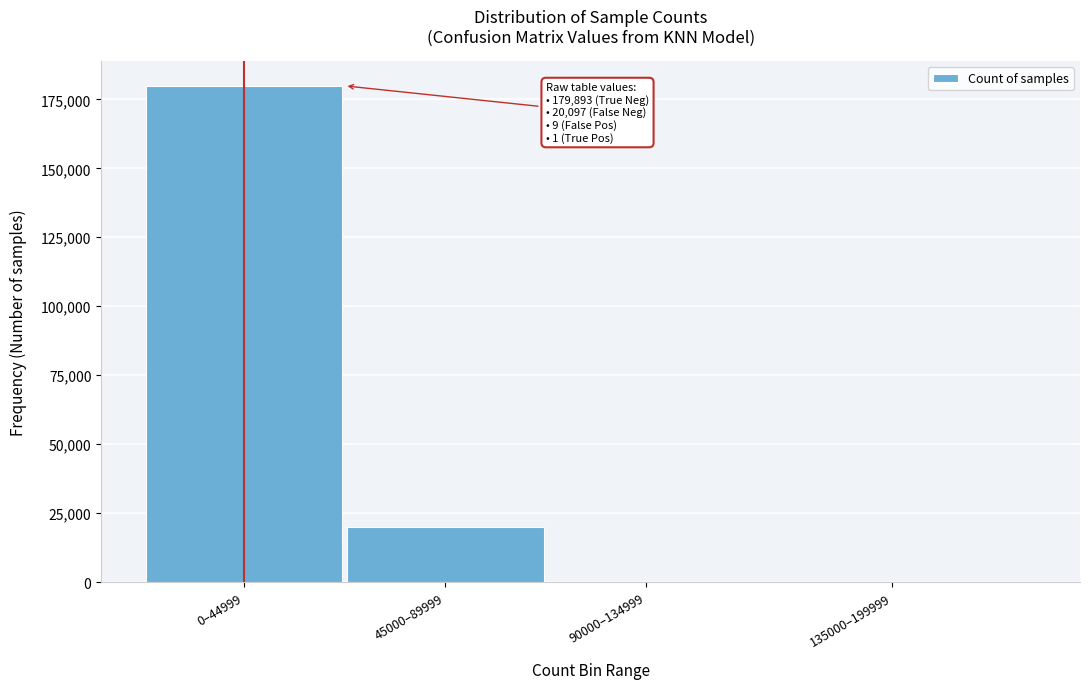

Between 0–44999 and 45000–89999, which is larger?

0–44999